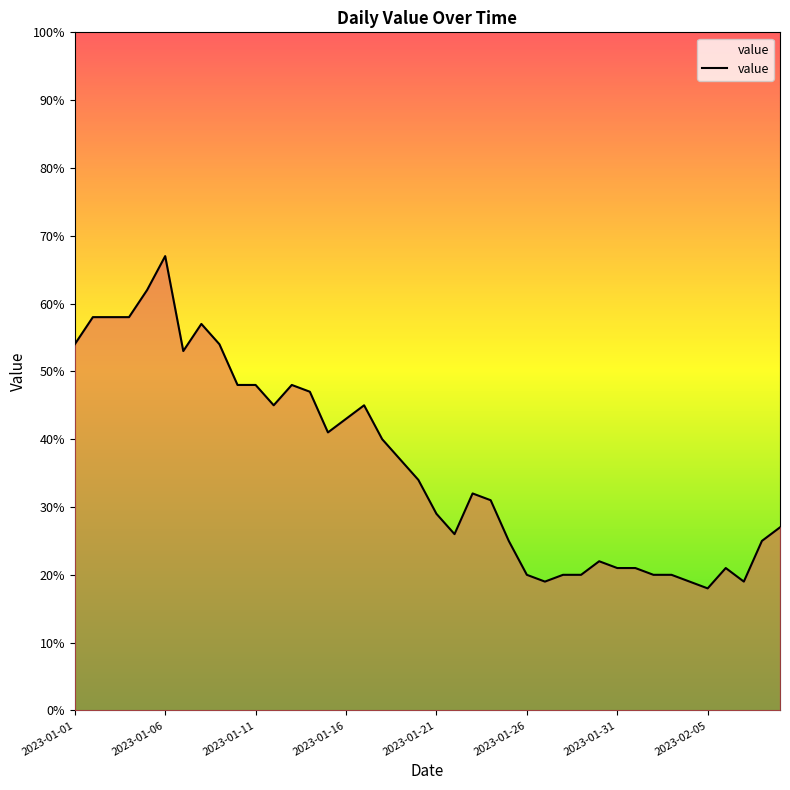

What is the difference between the maximum and minimum values?

49